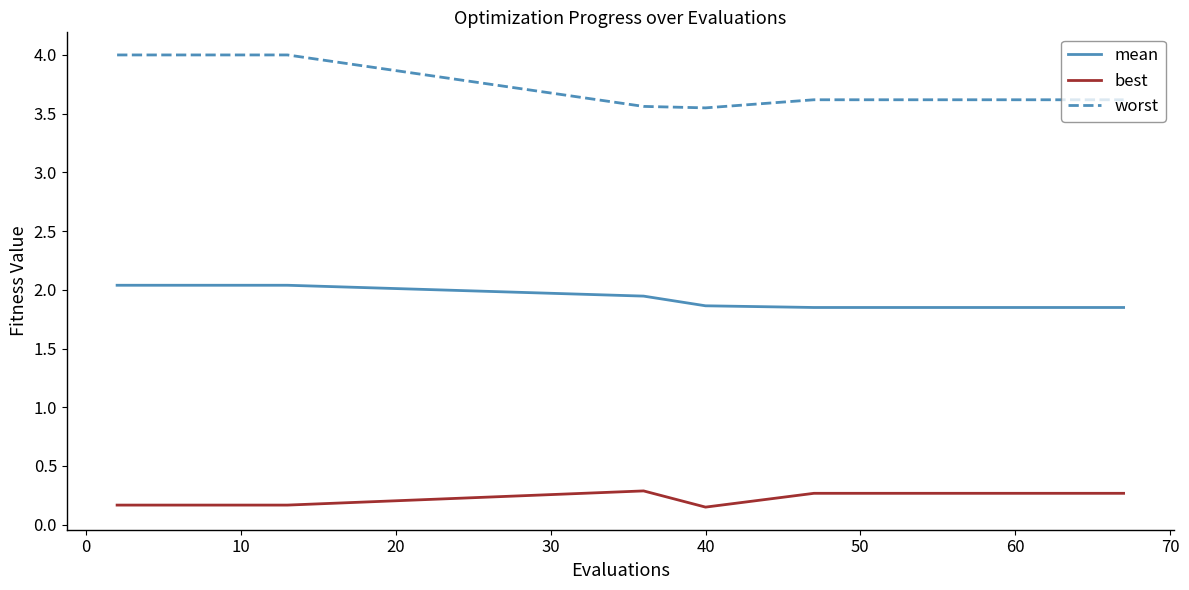

What is the maximum value for worst?

4.0